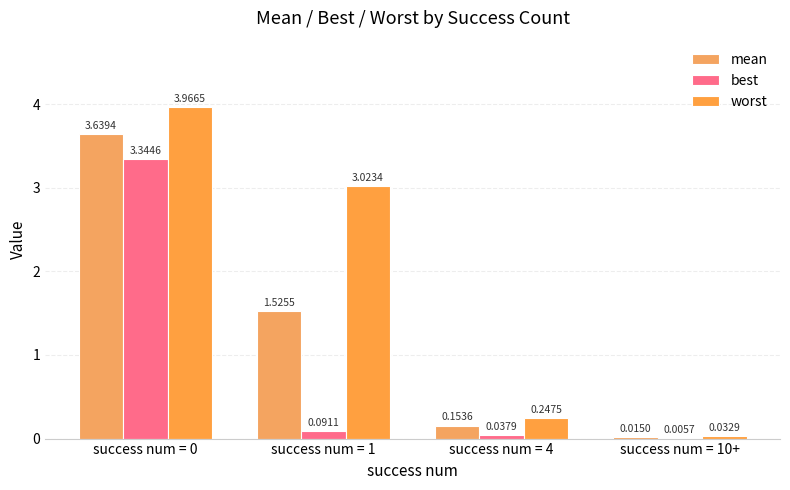

What are all the series names shown in the legend?

mean, best, worst